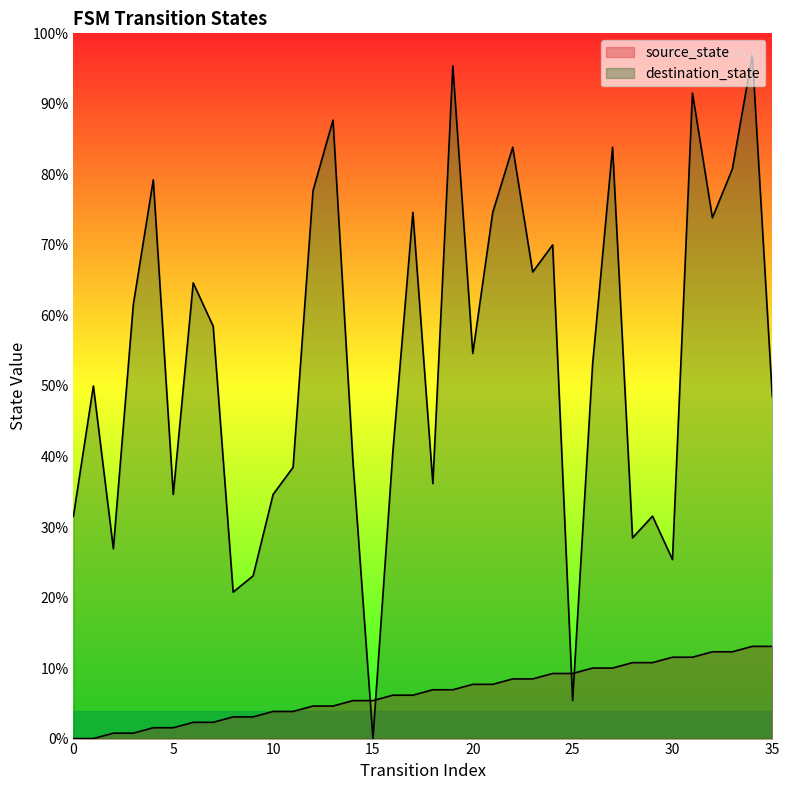

How many interior local peaks does the destination_state series have?

12